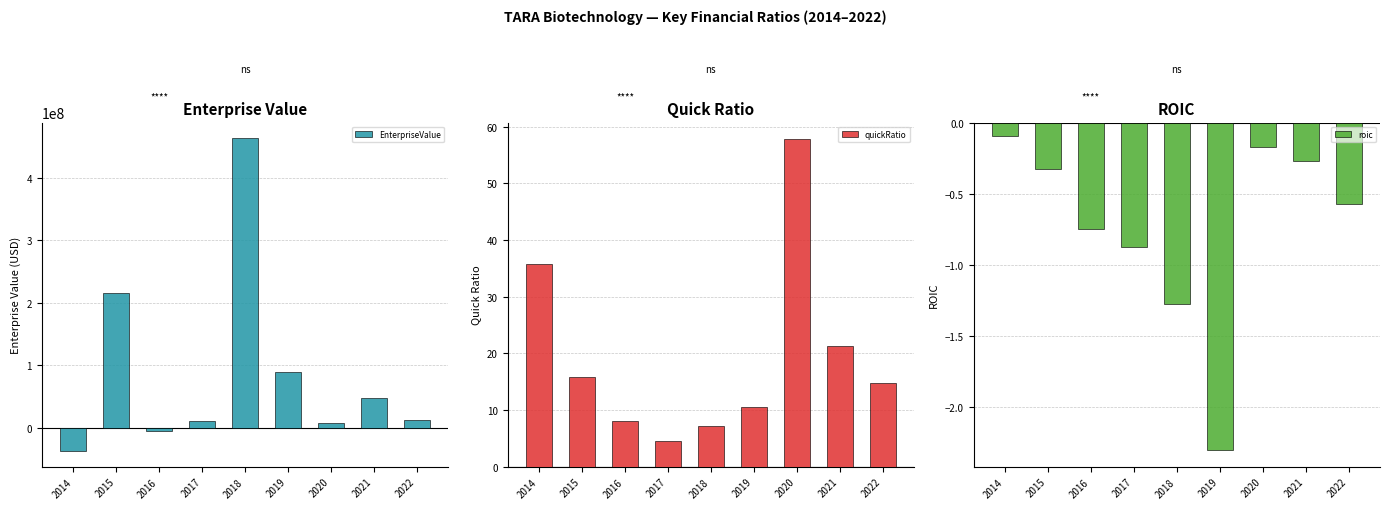

What is the difference between the maximum and minimum values in the roic series?

2.2